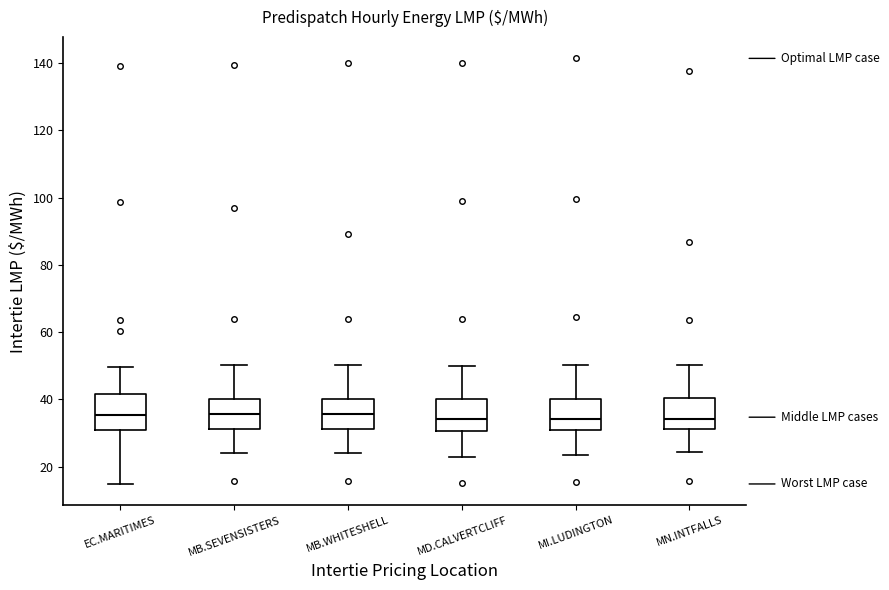

Reading left to right, transcribe this box plot: for each box, give where its median line is, the range the box spans, and where its two whiskers end, as read against the y-axis. The values are not printed on the chart, so give them approximately, as read against the axis.

EC.MARITIMES: median 36, box 30 to 42, whiskers 14 to 50
MB.SEVENSISTERS: median 36, box 32 to 40, whiskers 24 to 50
MB.WHITESHELL: median 36, box 32 to 40, whiskers 24 to 50
MD.CALVERTCLIFF: median 34, box 30 to 40, whiskers 24 to 50
MI.LUDINGTON: median 34, box 30 to 40, whiskers 24 to 50
MN.INTFALLS: median 34, box 32 to 40, whiskers 24 to 50